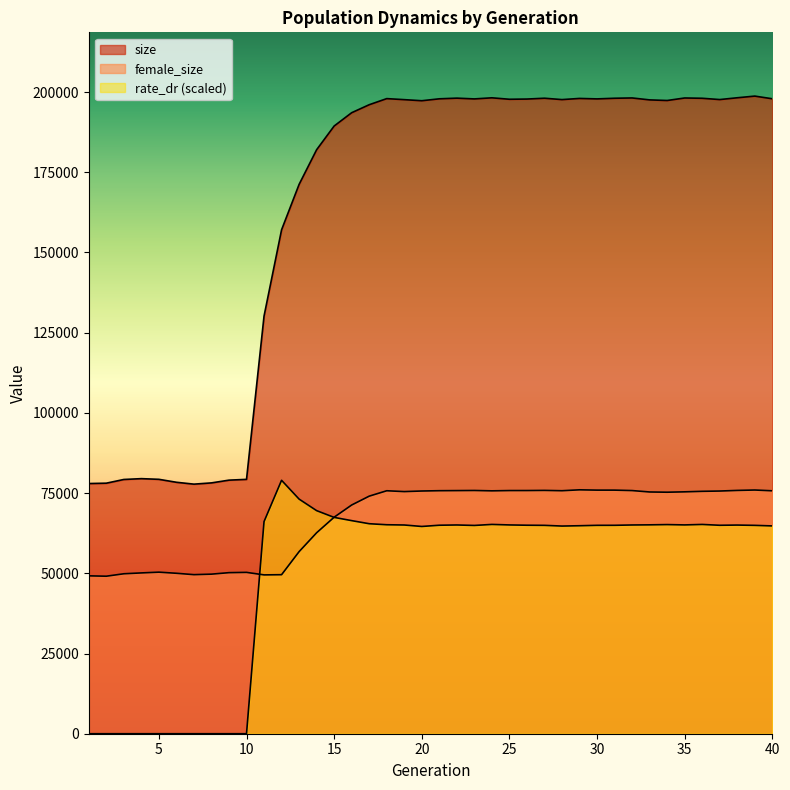

At which category is the sum across all series the highest?

39